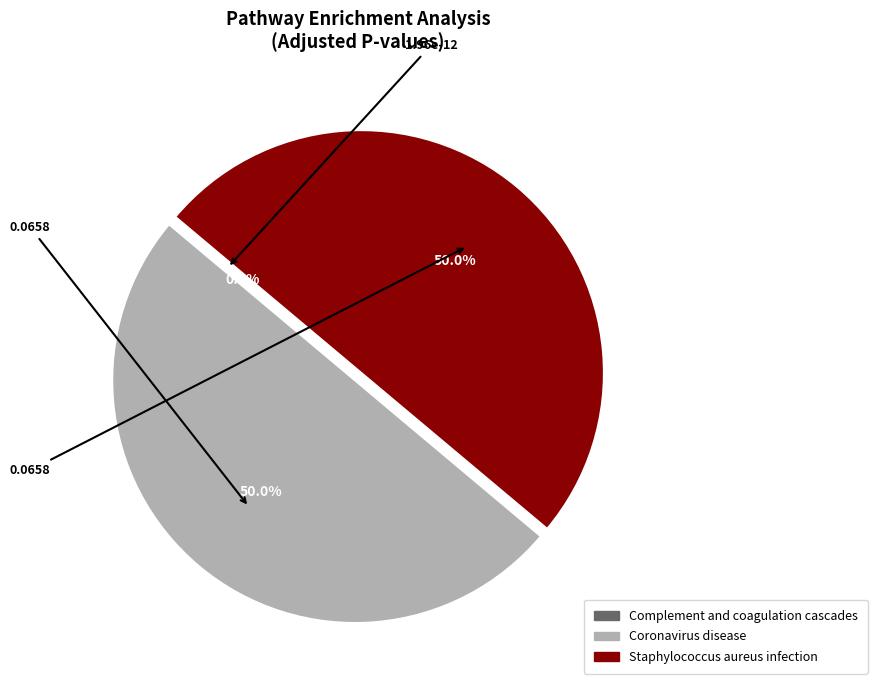

The Complement and coagulation cascades slice represents 0% of the pie. True or false?

True